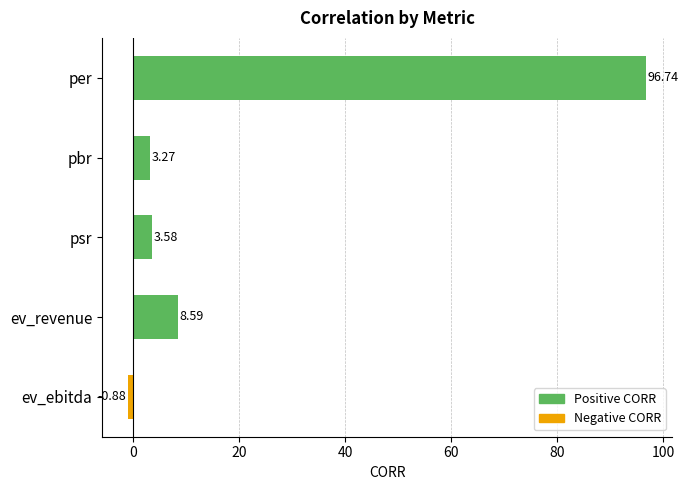

What is the label of the 4th bar from the top?

ev_revenue